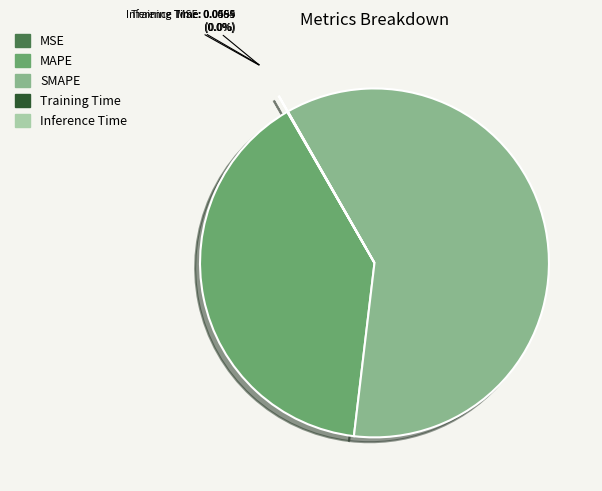

Which has a higher value, SMAPE or MAPE?

SMAPE